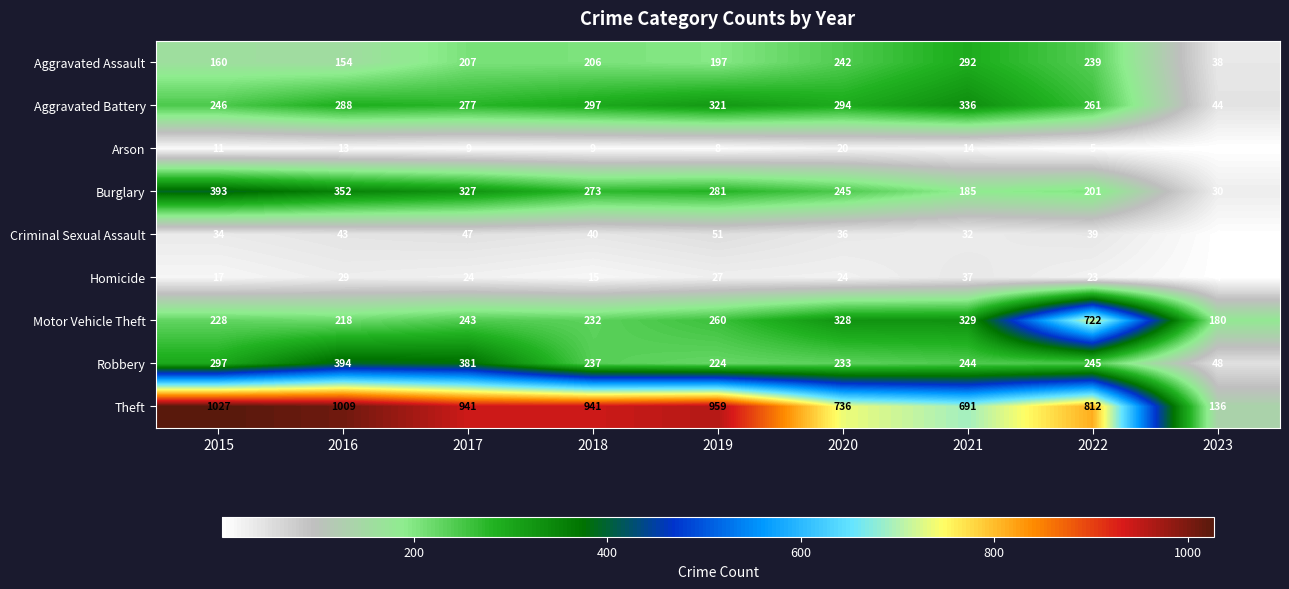

At which category does the chart reach its peak across all series?

2015